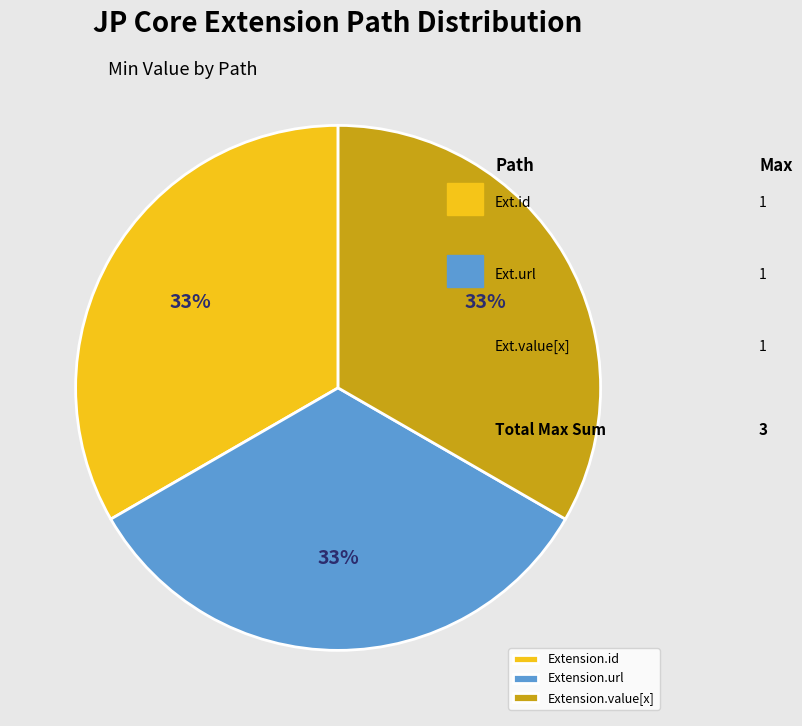

Is there a majority slice in this chart?

No